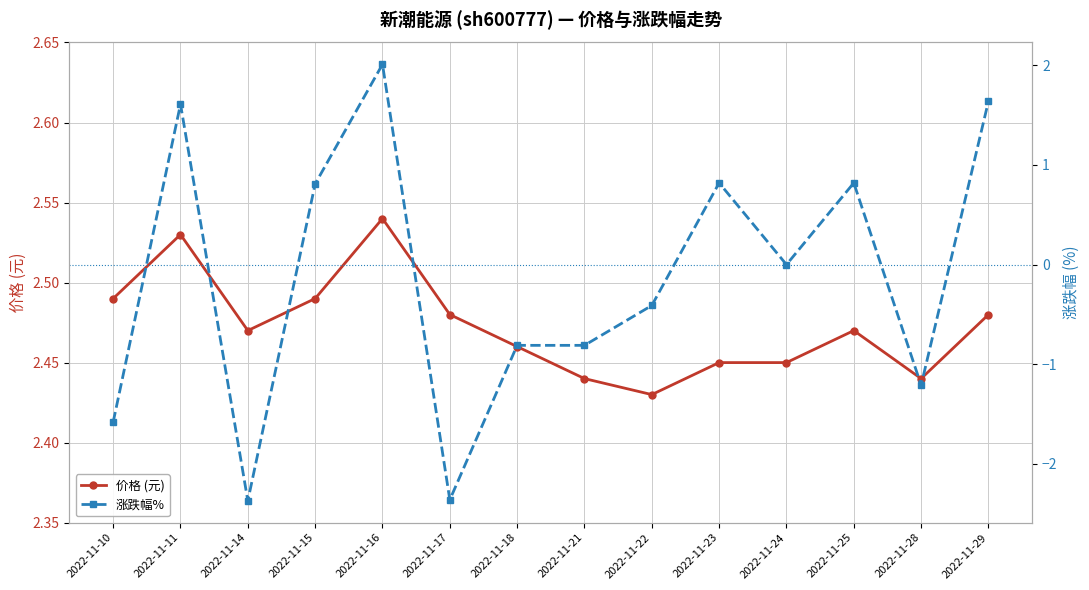

What is the difference between the maximum and minimum values in the 价格 (元) series?

0.1